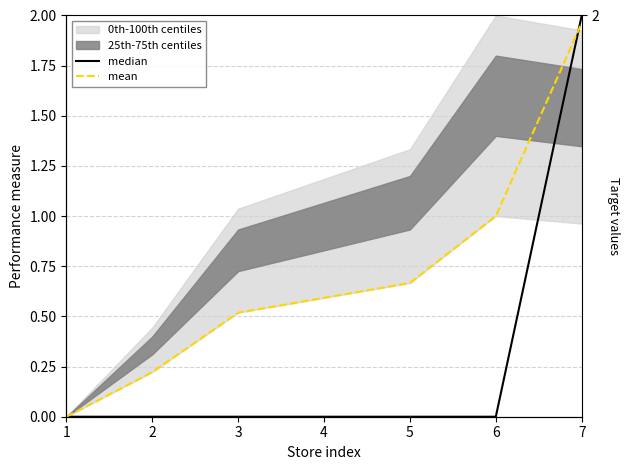

Does the chart have visible grid lines?

Yes